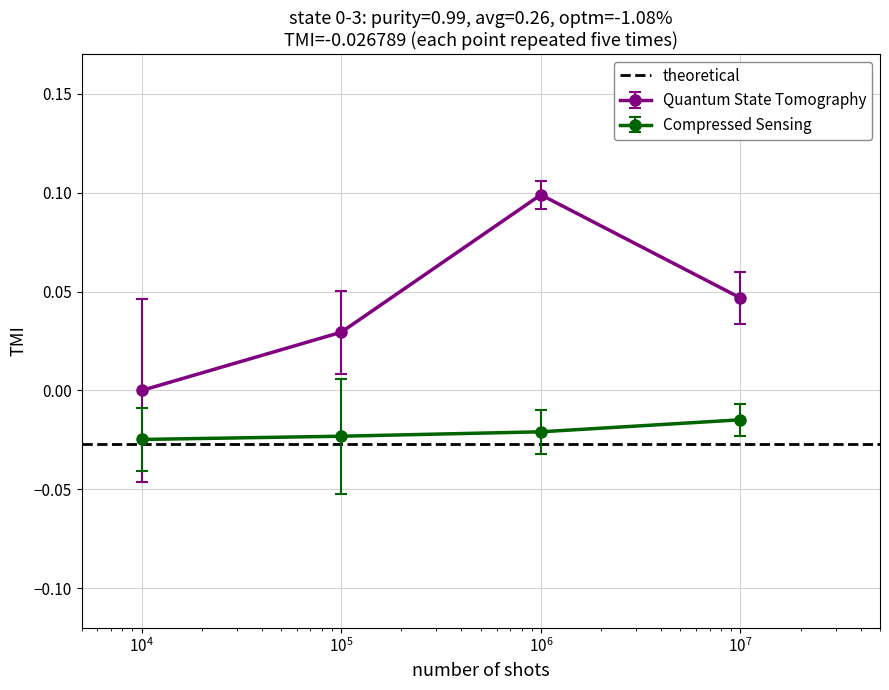

Does the chart display data point markers on the line(s)?

Yes